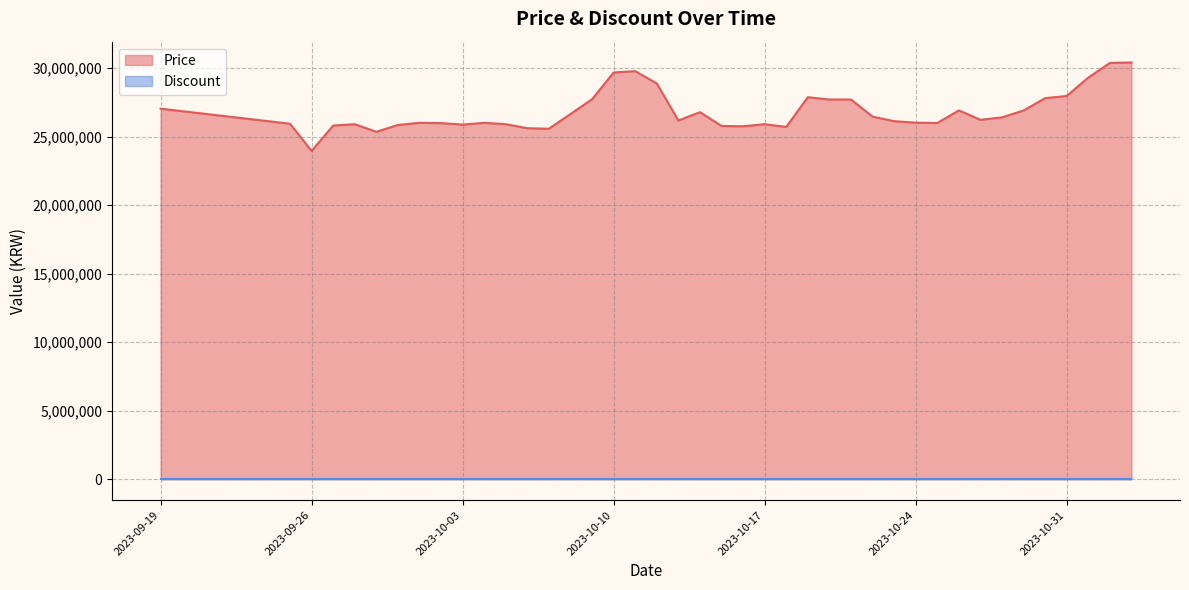

Which label corresponds to the largest value in the chart?

2023-11-03